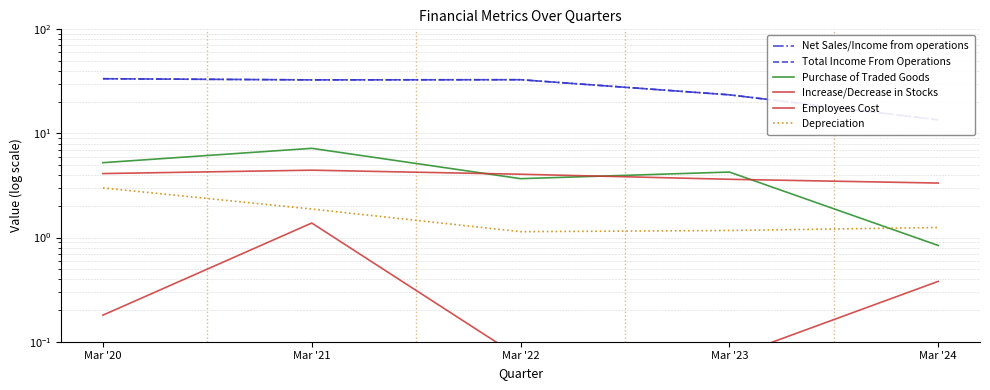

True or false: Net Sales/Income from operations and Purchase of Traded Goods cross at least once.

False